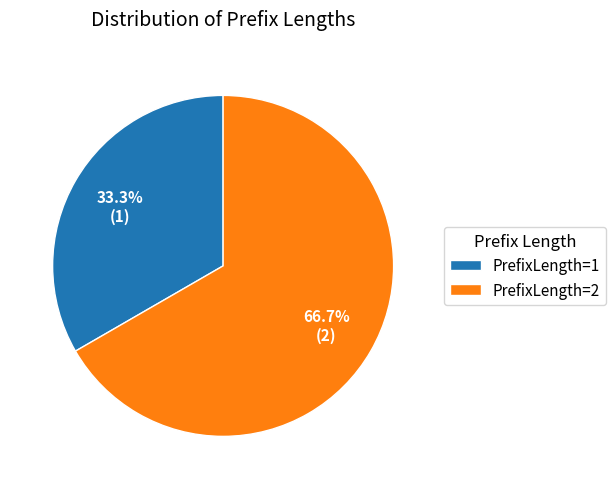

What portion of the pie excludes PrefixLength=1?

66.7%